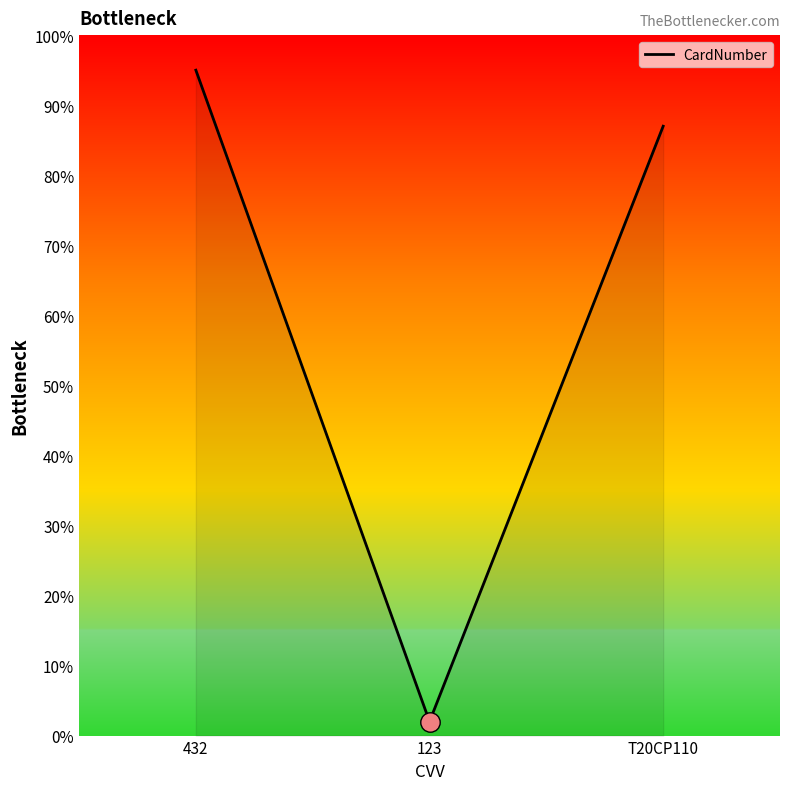

True or false: the data shows 2 at 123.

True